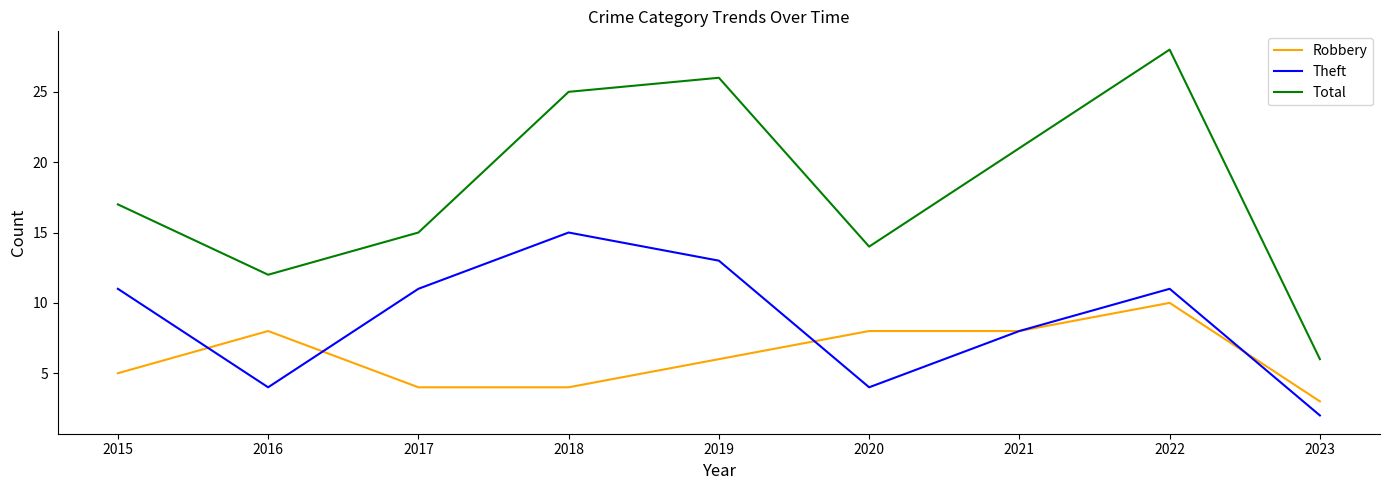

What is the total value across all series at 2020?

26